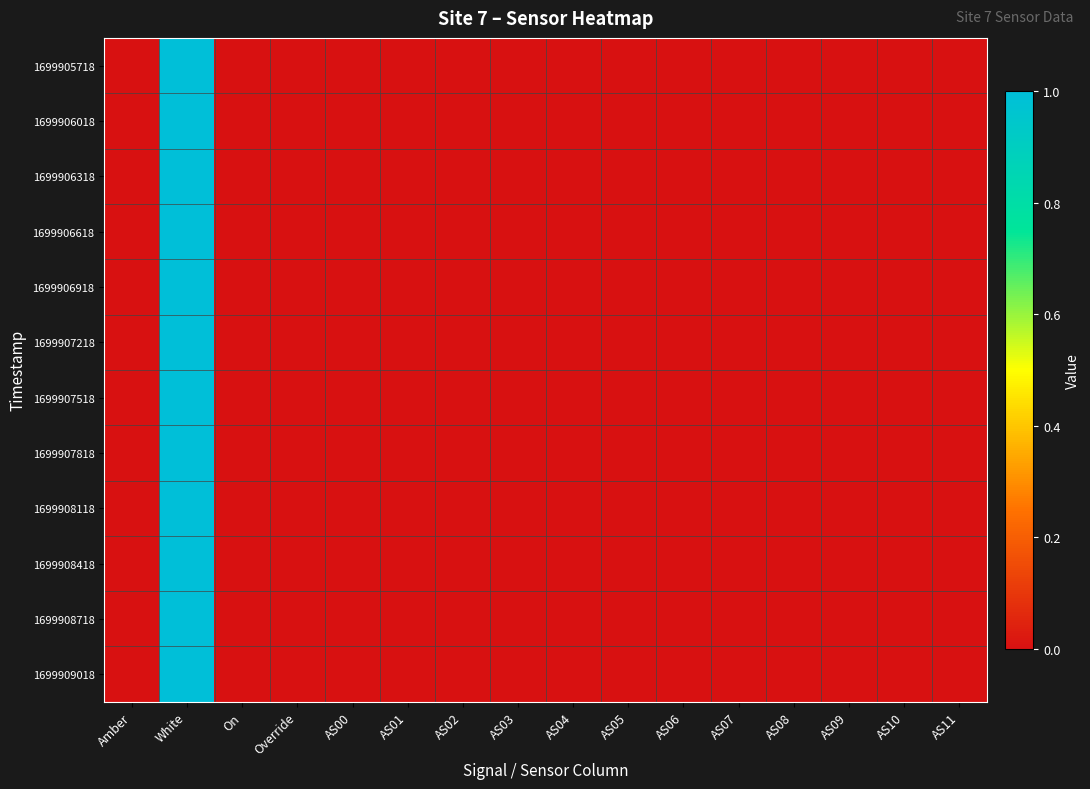

Reading left to right, extract all data points from this chart.

1699905718: Amber=0	White=1	On=0	Override=0	AS00=0	AS01=0	AS02=0	AS03=0	AS04=0	AS05=0	AS06=0	AS07=0	AS08=0	AS09=0	AS10=0	AS11=0
1699906018: Amber=0	White=1	On=0	Override=0	AS00=0	AS01=0	AS02=0	AS03=0	AS04=0	AS05=0	AS06=0	AS07=0	AS08=0	AS09=0	AS10=0	AS11=0
1699906318: Amber=0	White=1	On=0	Override=0	AS00=0	AS01=0	AS02=0	AS03=0	AS04=0	AS05=0	AS06=0	AS07=0	AS08=0	AS09=0	AS10=0	AS11=0
1699906618: Amber=0	White=1	On=0	Override=0	AS00=0	AS01=0	AS02=0	AS03=0	AS04=0	AS05=0	AS06=0	AS07=0	AS08=0	AS09=0	AS10=0	AS11=0
1699906918: Amber=0	White=1	On=0	Override=0	AS00=0	AS01=0	AS02=0	AS03=0	AS04=0	AS05=0	AS06=0	AS07=0	AS08=0	AS09=0	AS10=0	AS11=0
1699907218: Amber=0	White=1	On=0	Override=0	AS00=0	AS01=0	AS02=0	AS03=0	AS04=0	AS05=0	AS06=0	AS07=0	AS08=0	AS09=0	AS10=0	AS11=0
1699907518: Amber=0	White=1	On=0	Override=0	AS00=0	AS01=0	AS02=0	AS03=0	AS04=0	AS05=0	AS06=0	AS07=0	AS08=0	AS09=0	AS10=0	AS11=0
1699907818: Amber=0	White=1	On=0	Override=0	AS00=0	AS01=0	AS02=0	AS03=0	AS04=0	AS05=0	AS06=0	AS07=0	AS08=0	AS09=0	AS10=0	AS11=0
1699908118: Amber=0	White=1	On=0	Override=0	AS00=0	AS01=0	AS02=0	AS03=0	AS04=0	AS05=0	AS06=0	AS07=0	AS08=0	AS09=0	AS10=0	AS11=0
1699908418: Amber=0	White=1	On=0	Override=0	AS00=0	AS01=0	AS02=0	AS03=0	AS04=0	AS05=0	AS06=0	AS07=0	AS08=0	AS09=0	AS10=0	AS11=0
1699908718: Amber=0	White=1	On=0	Override=0	AS00=0	AS01=0	AS02=0	AS03=0	AS04=0	AS05=0	AS06=0	AS07=0	AS08=0	AS09=0	AS10=0	AS11=0
1699909018: Amber=0	White=1	On=0	Override=0	AS00=0	AS01=0	AS02=0	AS03=0	AS04=0	AS05=0	AS06=0	AS07=0	AS08=0	AS09=0	AS10=0	AS11=0